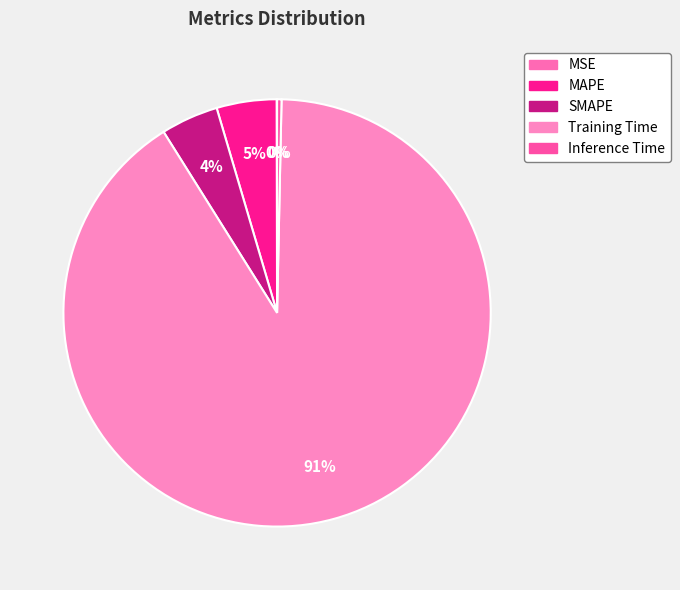

What percentage do MAPE and Inference Time together represent?

4.9%